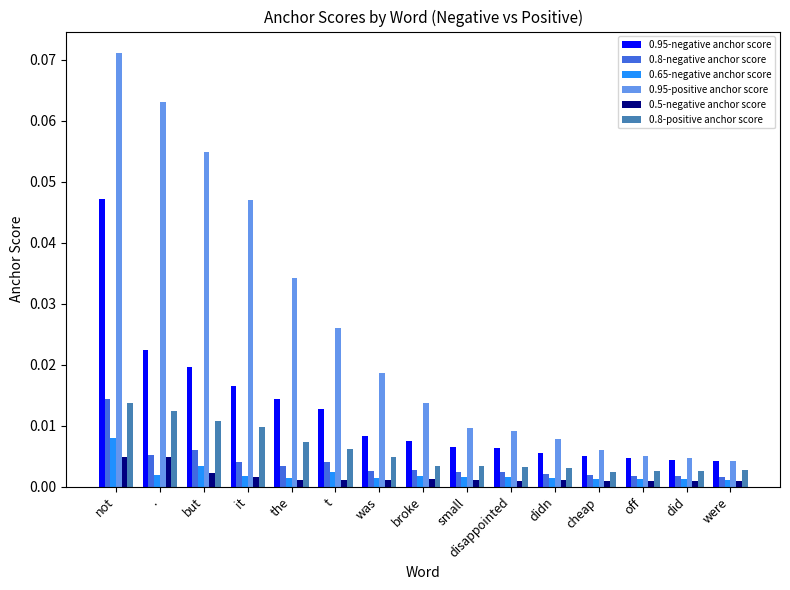

Count the 0.8-positive anchor score values in the range 0 to 1.

15